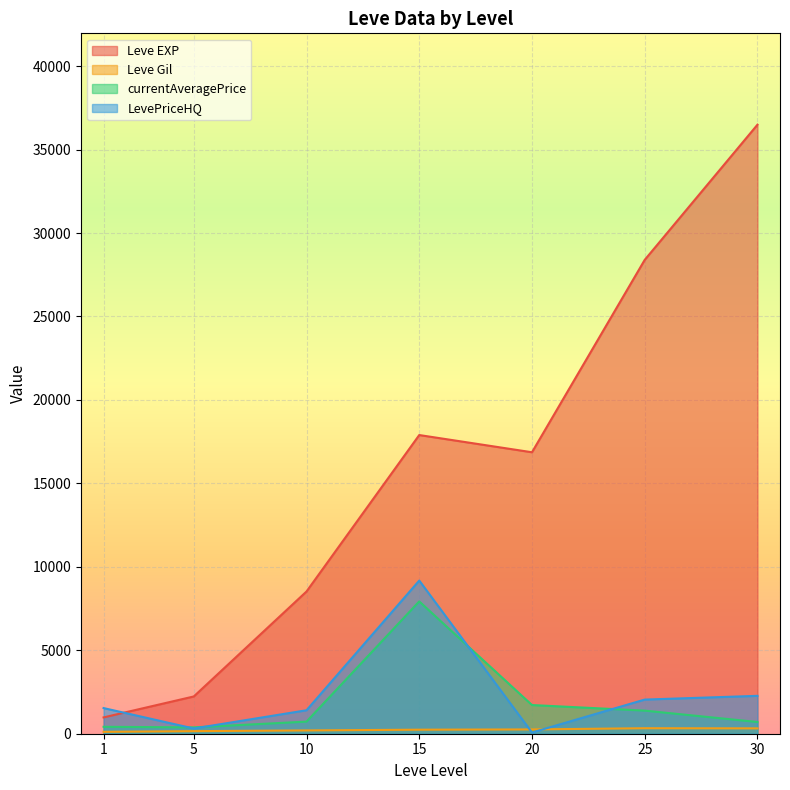

Which series has the largest range (max minus min)?

Leve EXP